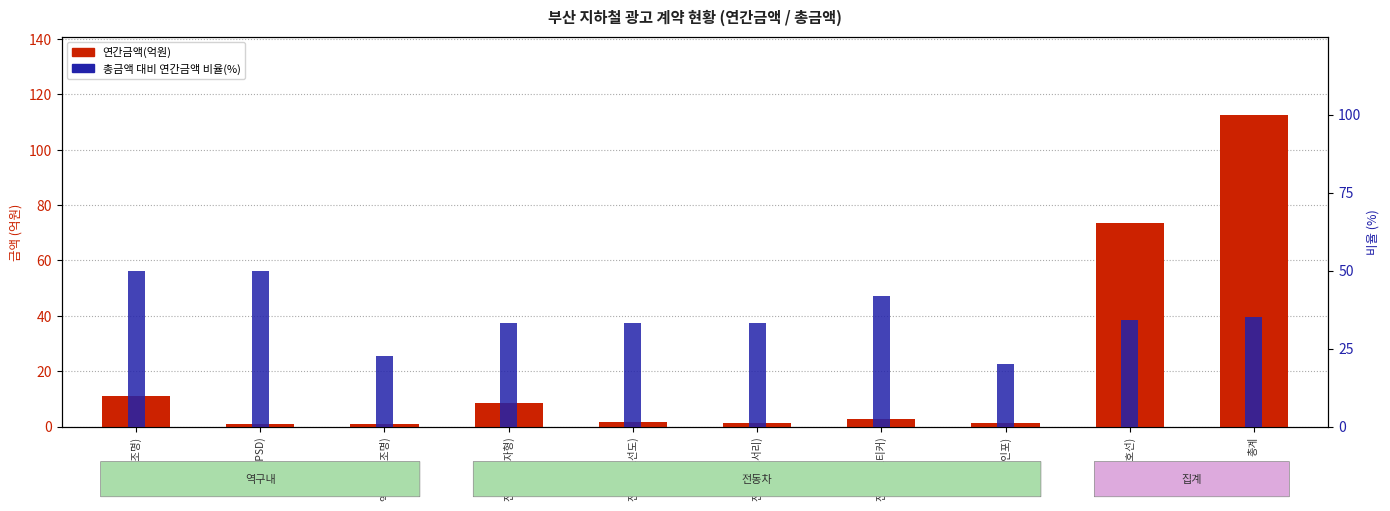

Are the bars horizontal?

No